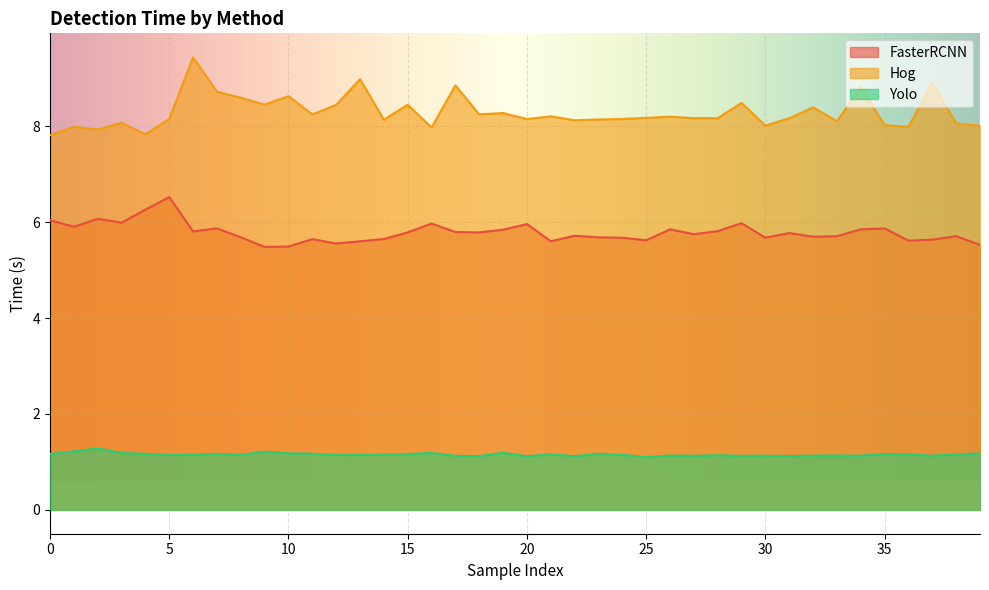

How many lines are shown in the chart?

3